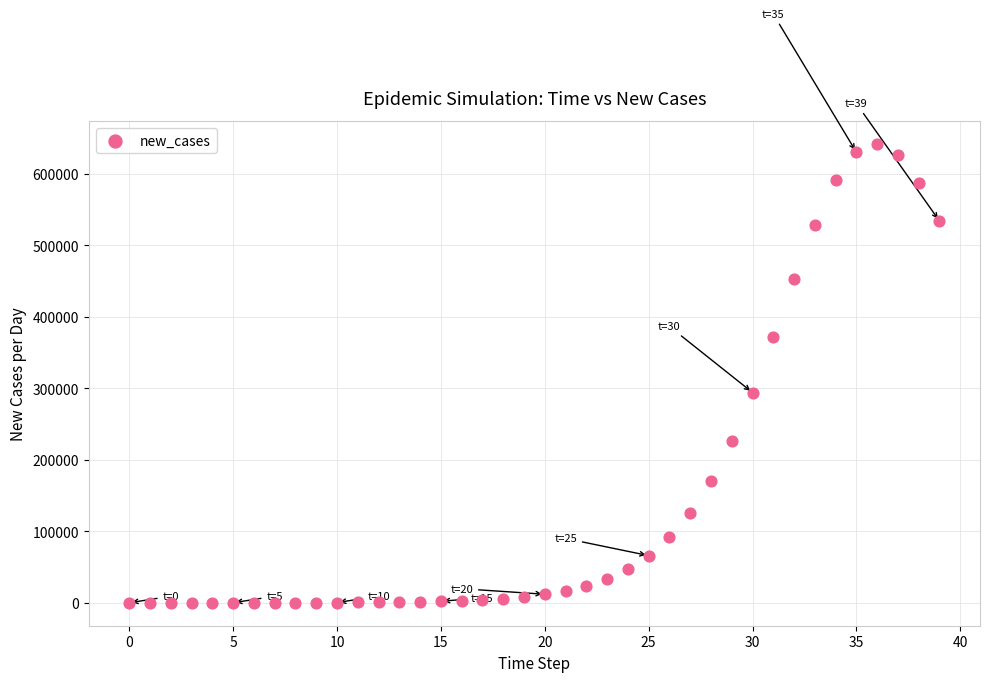

What is the range of Y values (max minus min)?

641790.9